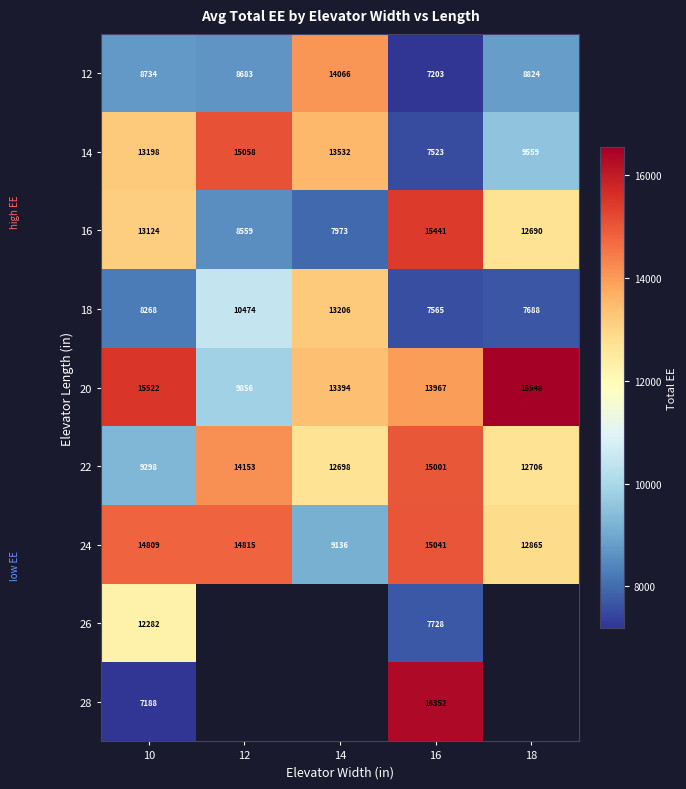

Where is 16 nearest to the value 11707?

18